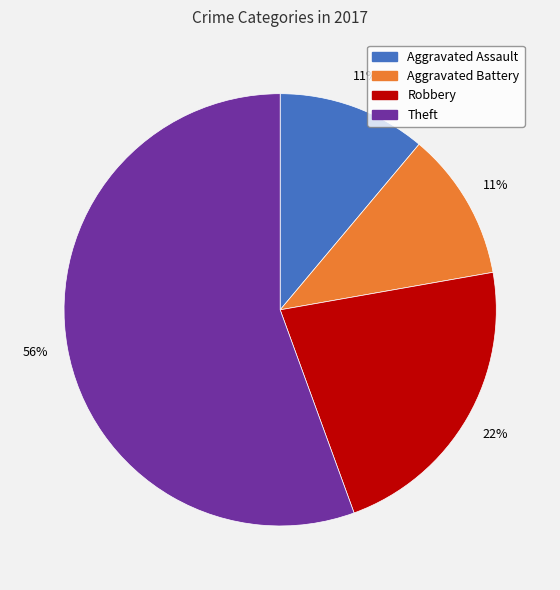

How many segments does this pie chart have?

4